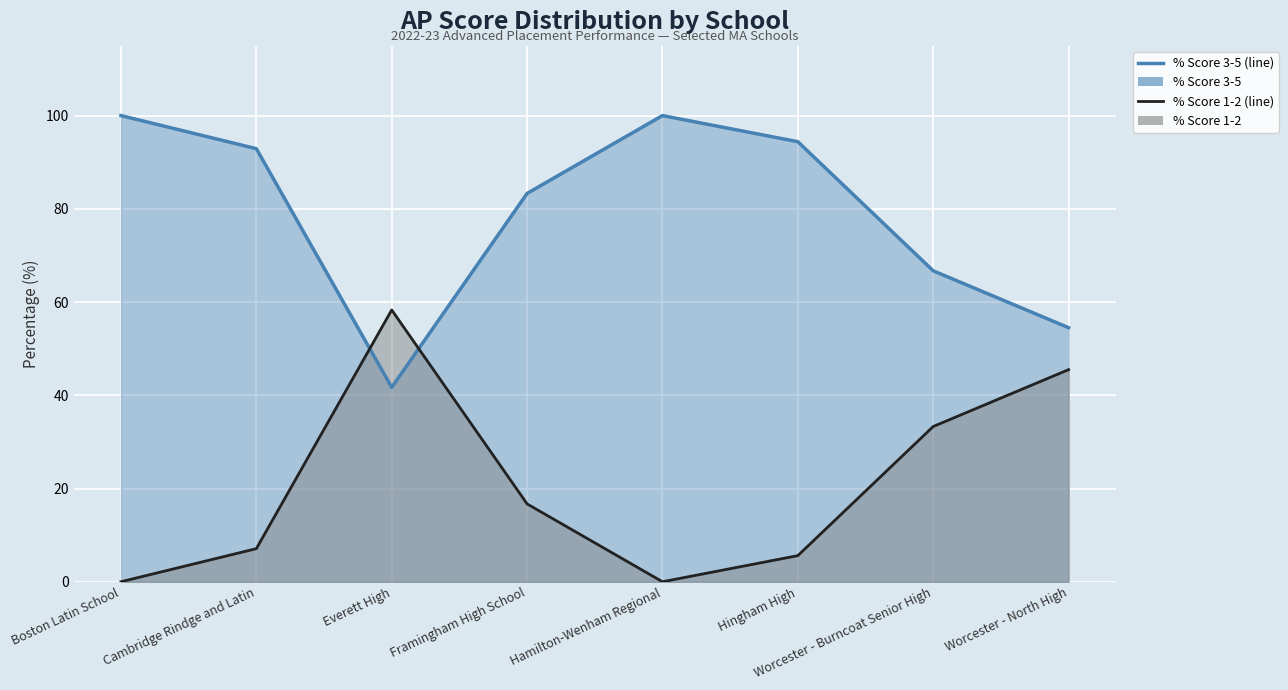

In % Score 1-2, how many points are lower than both neighbors (excluding endpoints)?

1